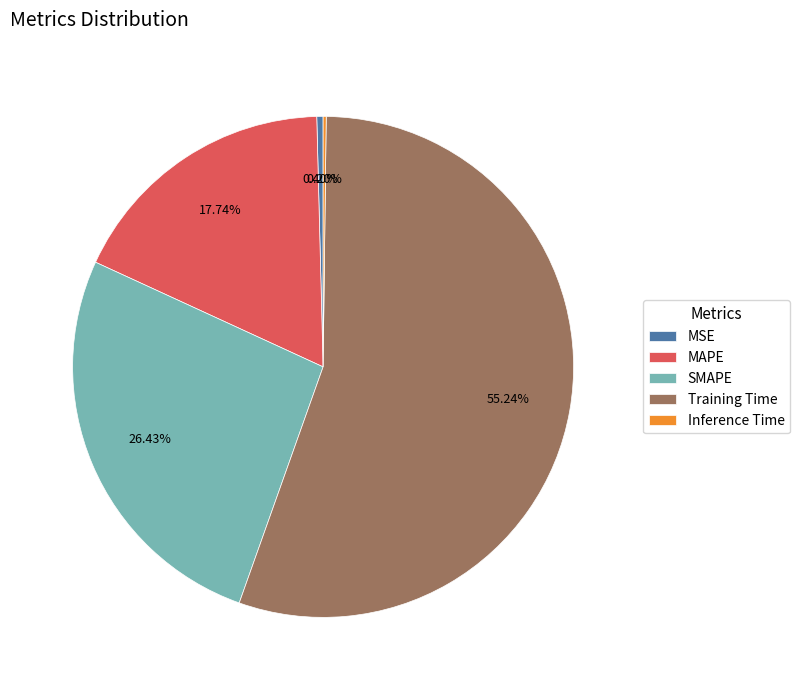

Is the sum of MSE and SMAPE greater than half?

No